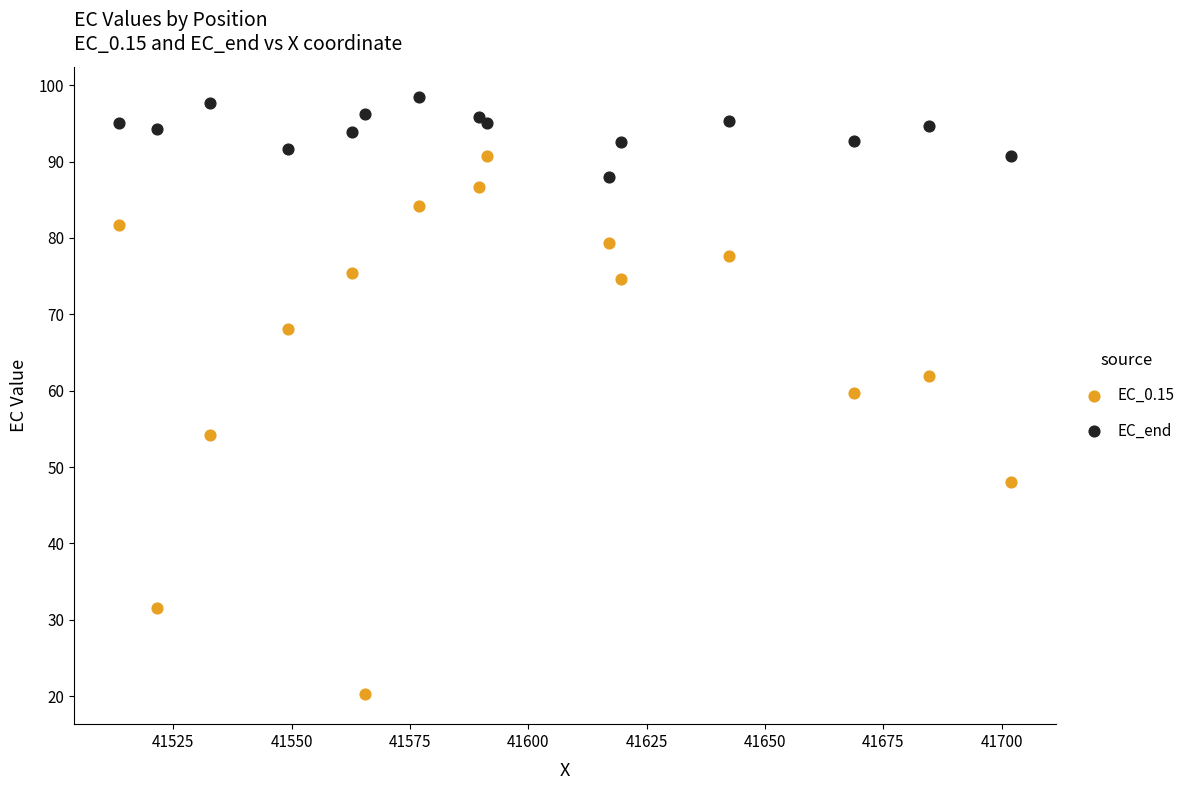

Which series reaches the maximum Y coordinate?

EC_end